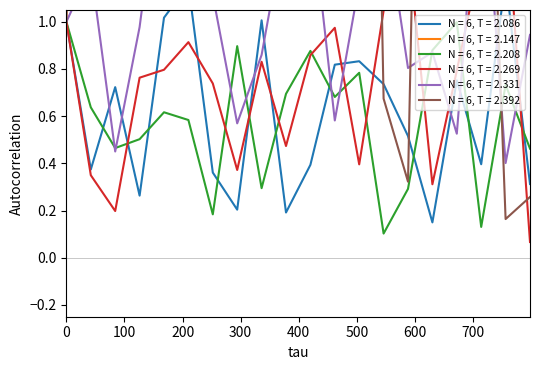

What is the highest value of the N = 6, T = 2.208 series?

1.0